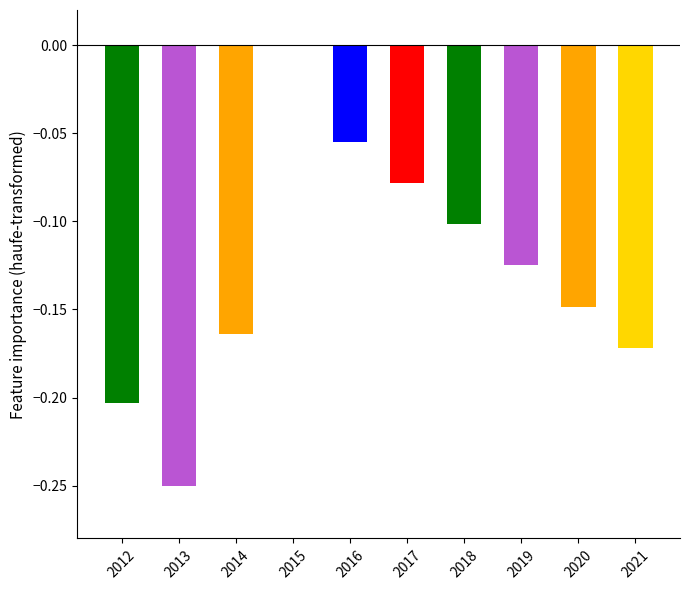

Between 2017 and 2012, which is larger?

2017